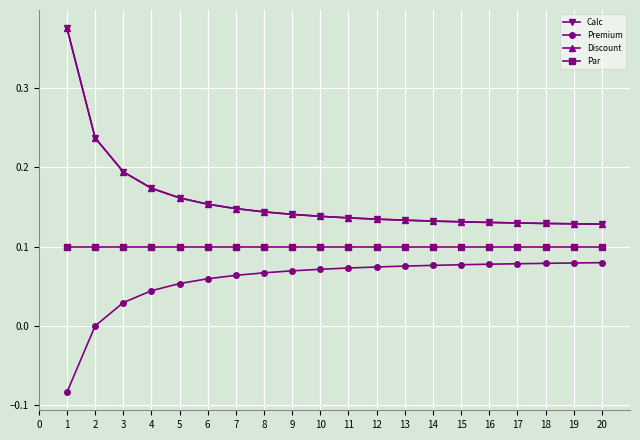

Is this an area chart (filled region under the line)?

No